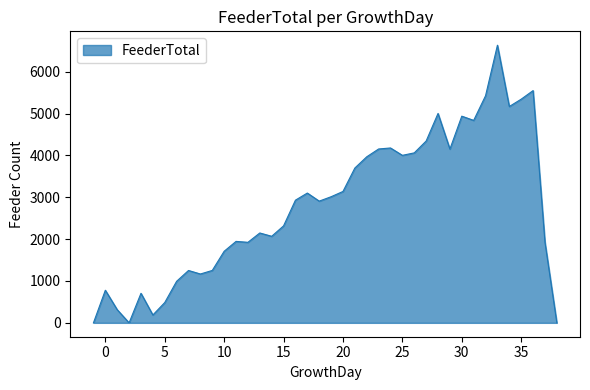

What is the maximum value shown in the chart?

6633